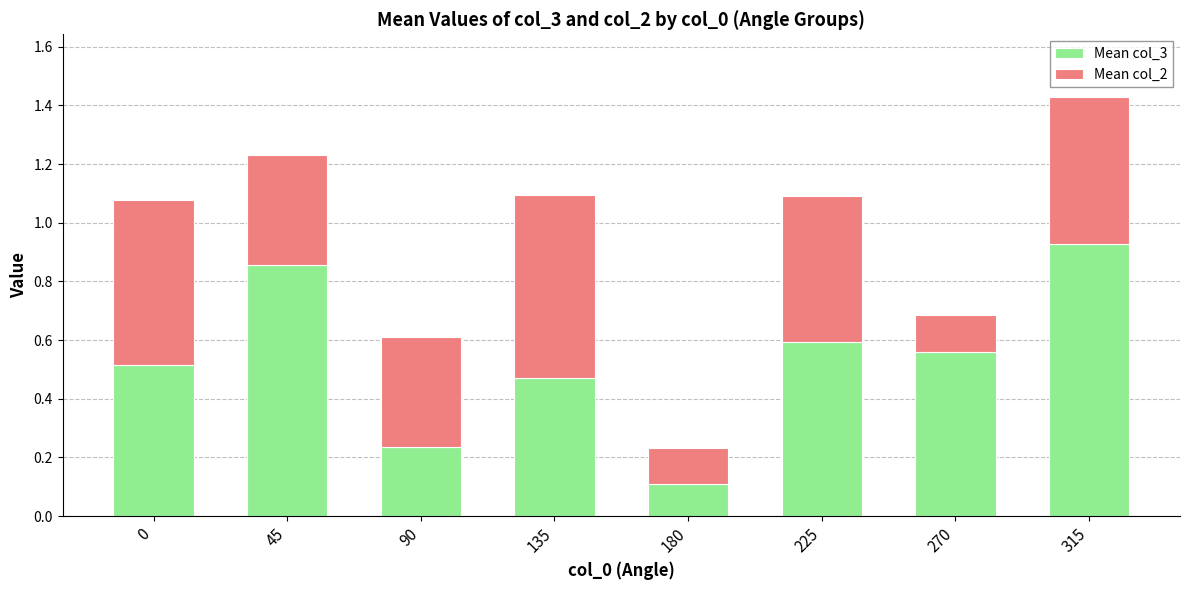

True or false: Mean col_3 has a value of 0.6 at 270.

True